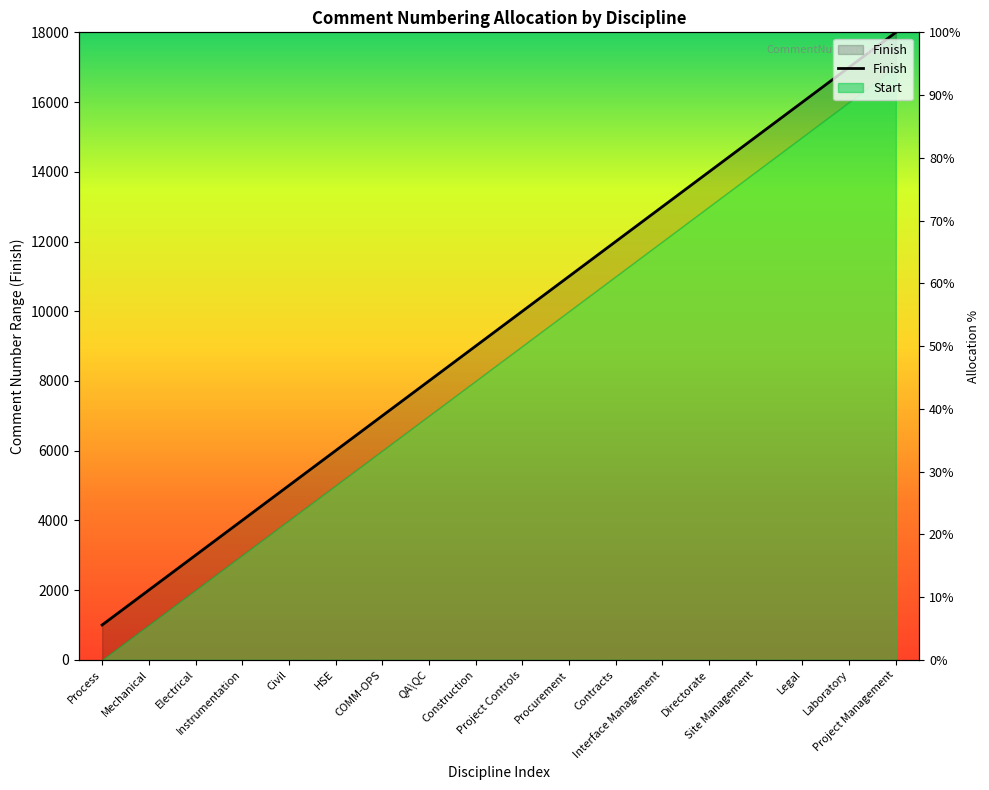

Does the chart have visible grid lines?

No